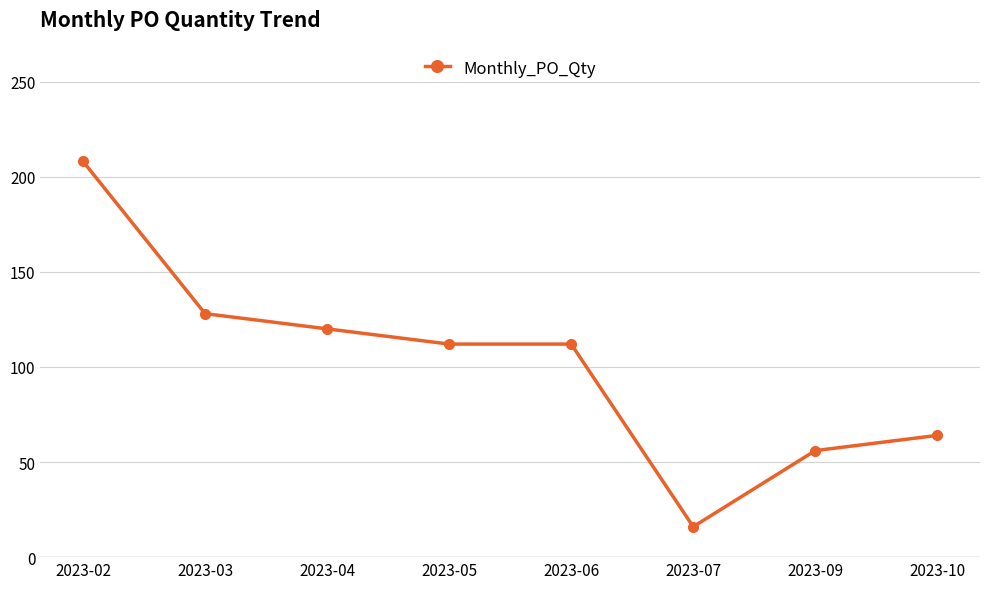

What is the greatest value displayed?

208